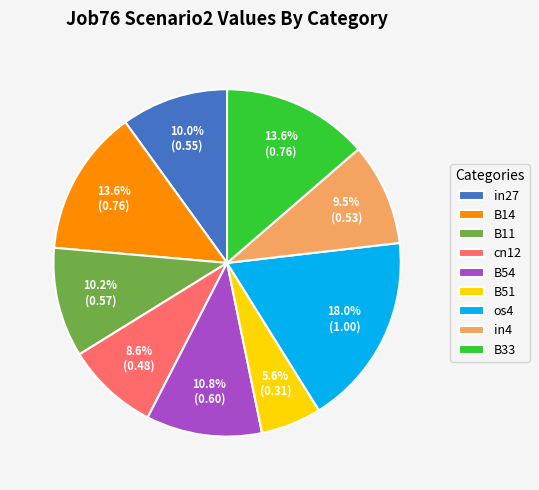

True or false: B33 accounts for 14% of the total.

True